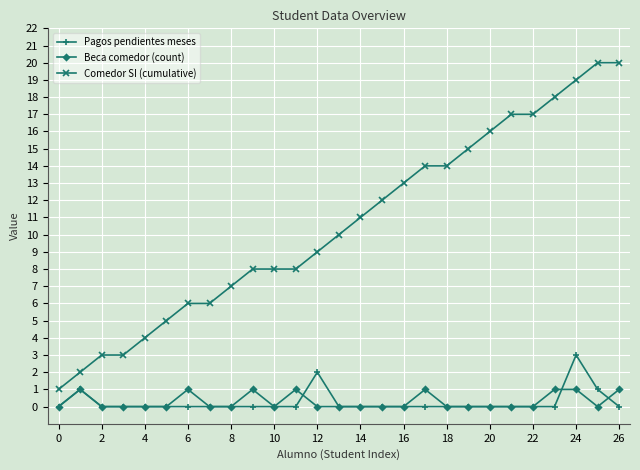

Which series has the widest spread of values?

Comedor SI (cumulative)